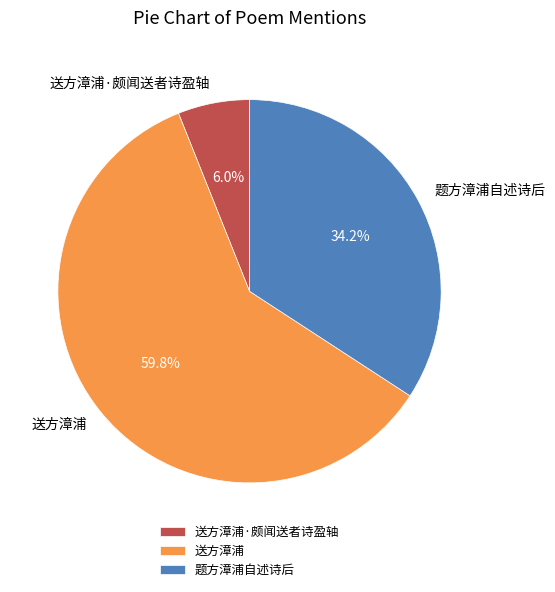

How many segments does this pie chart have?

3